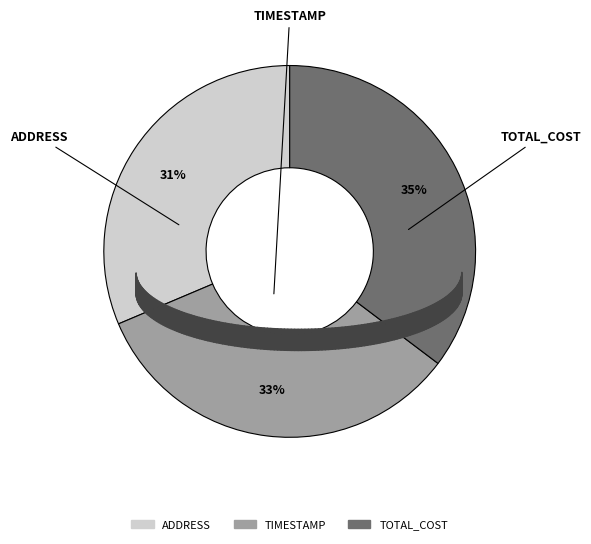

Is it true that TIMESTAMP is 33% of the pie?

True